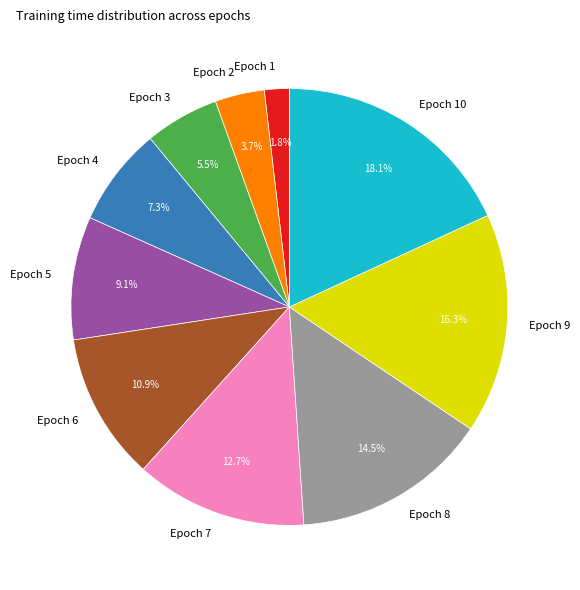

Which has a higher value, Epoch 5 or Epoch 3?

Epoch 5